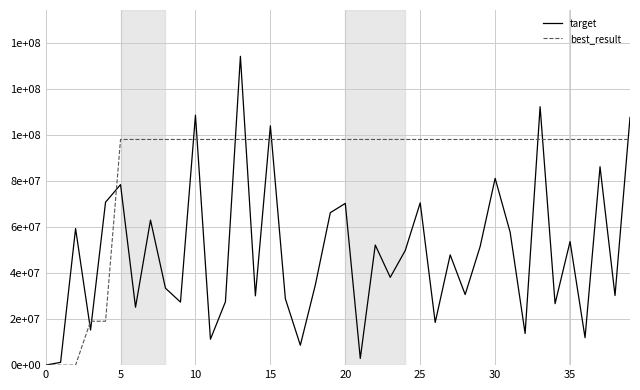

At which category is the sum across all series the highest?

13